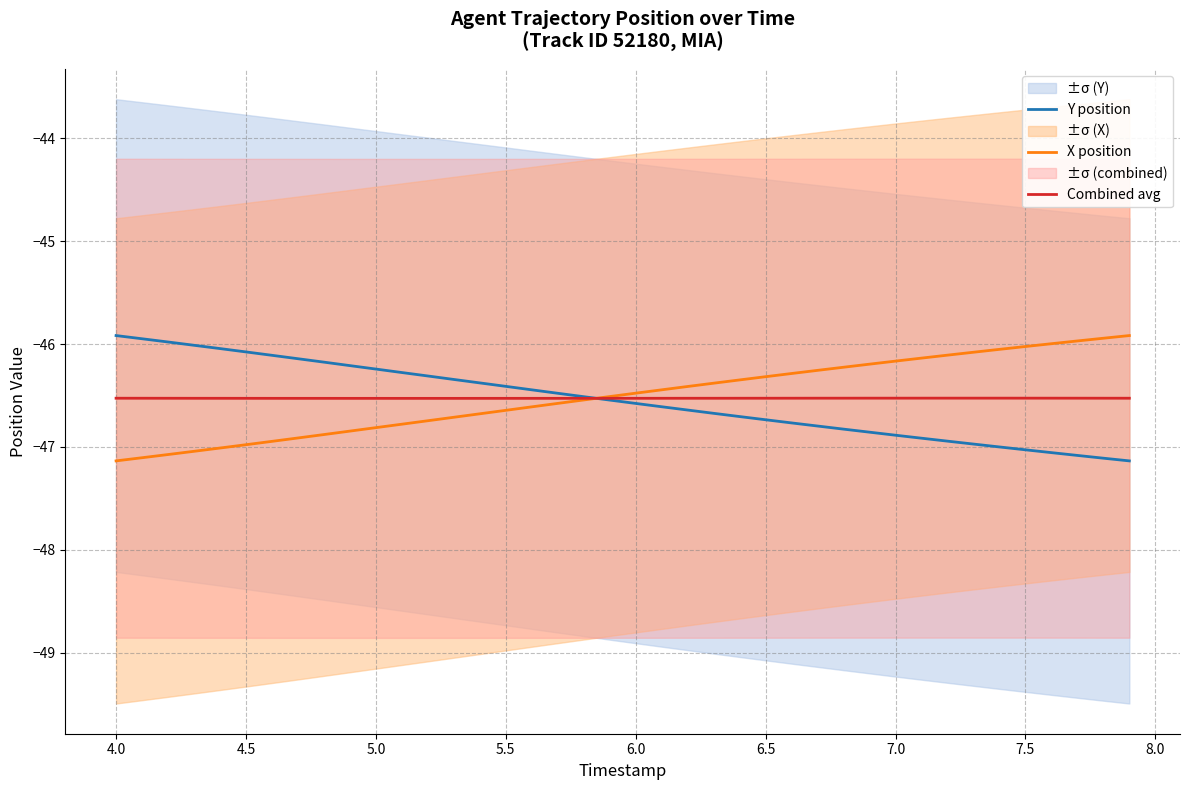

What is the highest value of the X position series?

-45.9